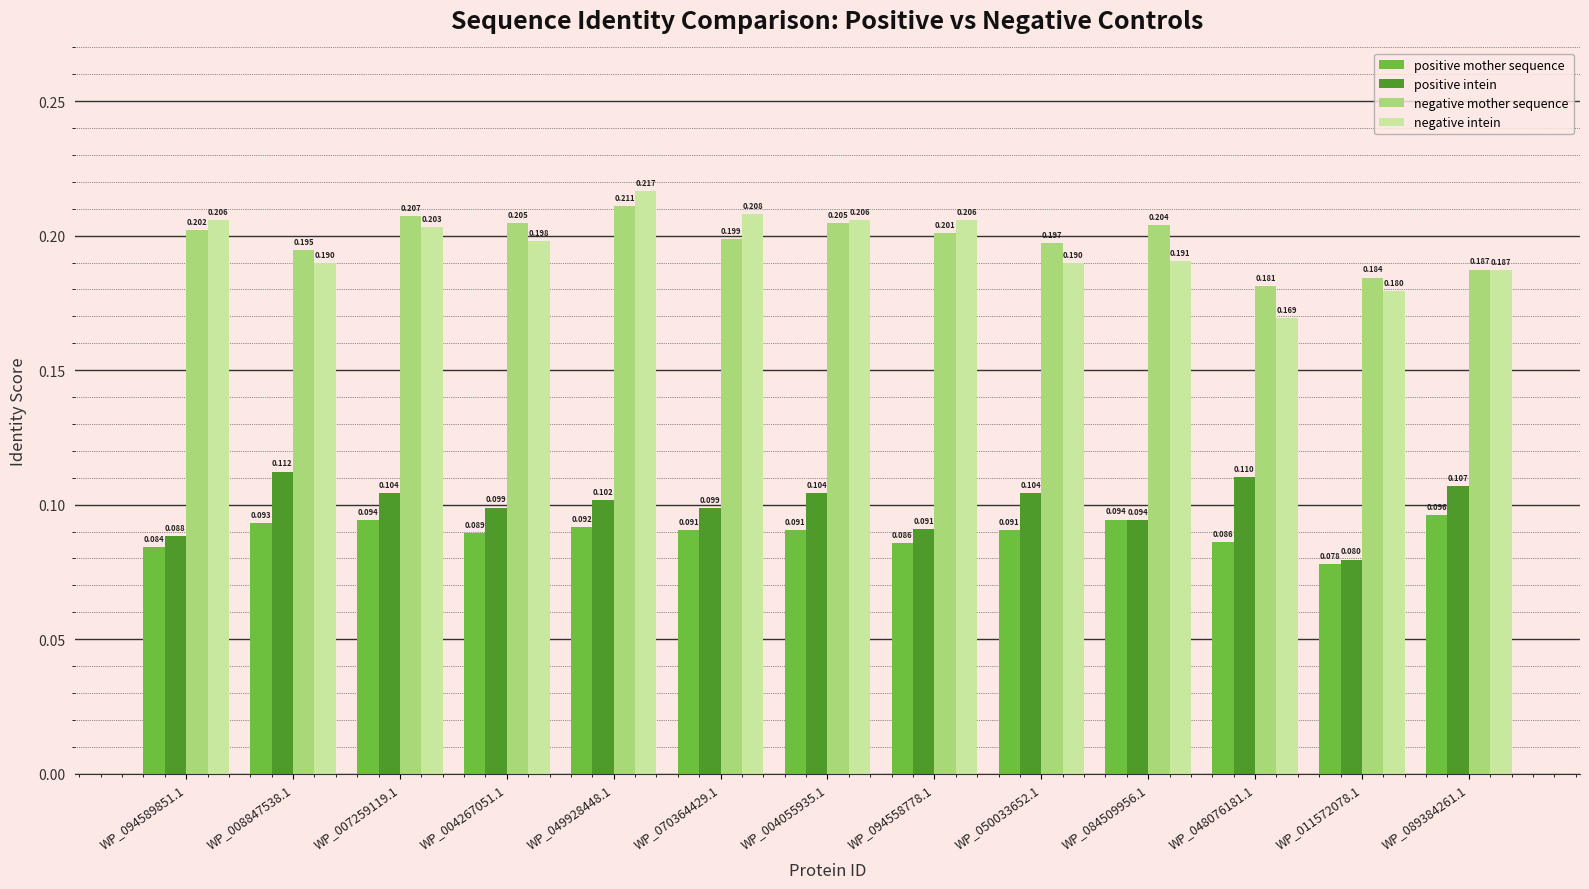

What is the label of the 2nd bar from the left?

WP_008847538.1